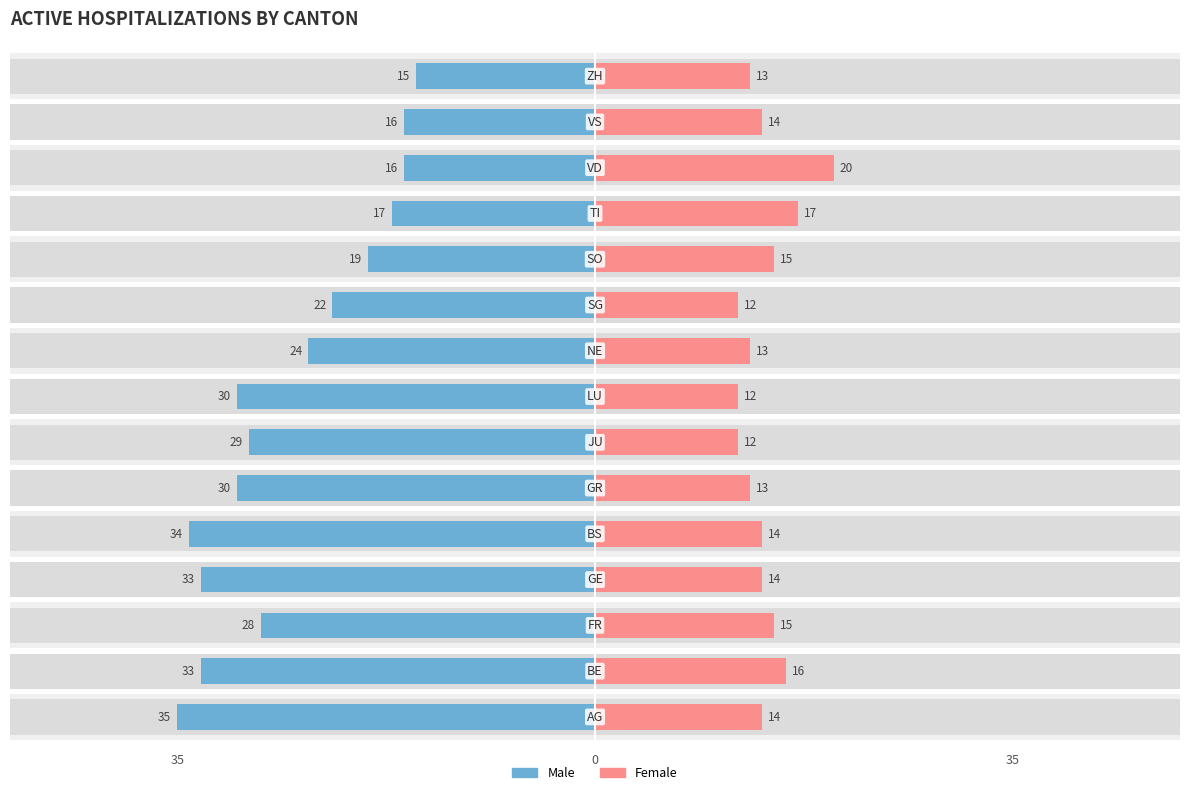

What is the value of the Female bar at the 12th from the left?

17